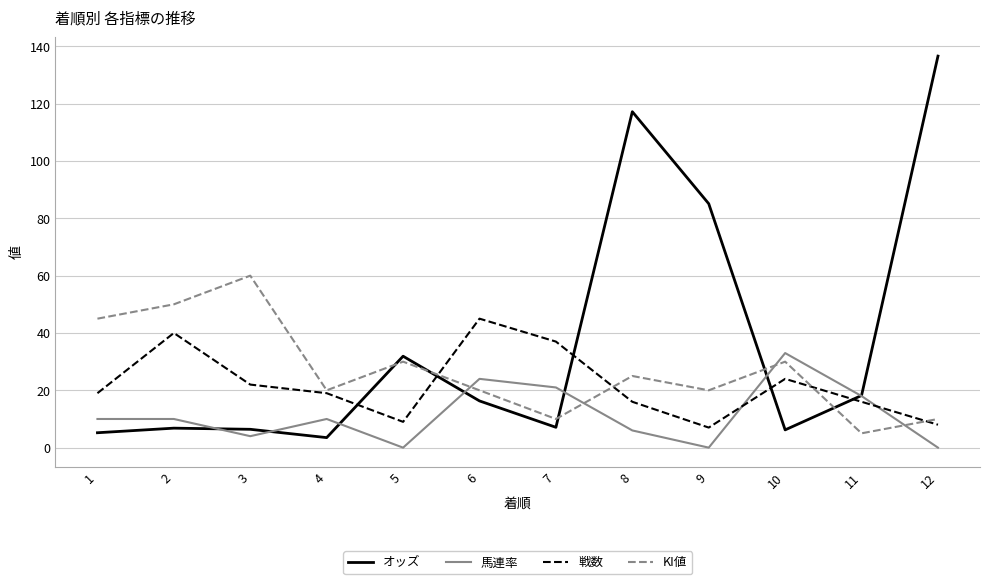

Is it true that KI値 equals 10.0 at 7?

True